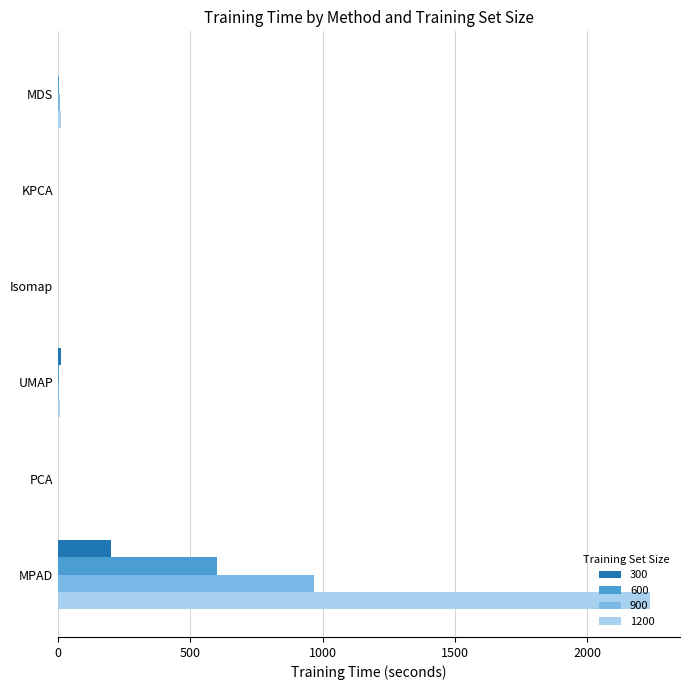

What is the sum of all 900 values?

979.8